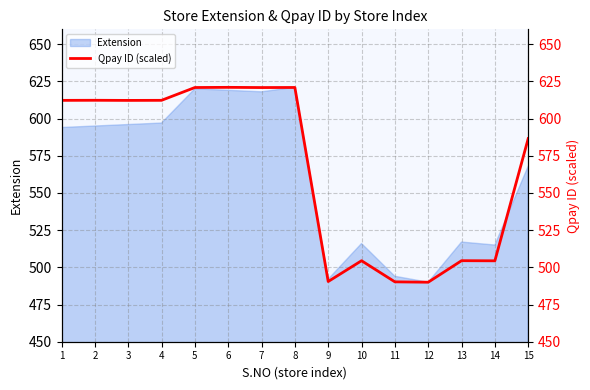

What is the highest value of the Extension series?

621